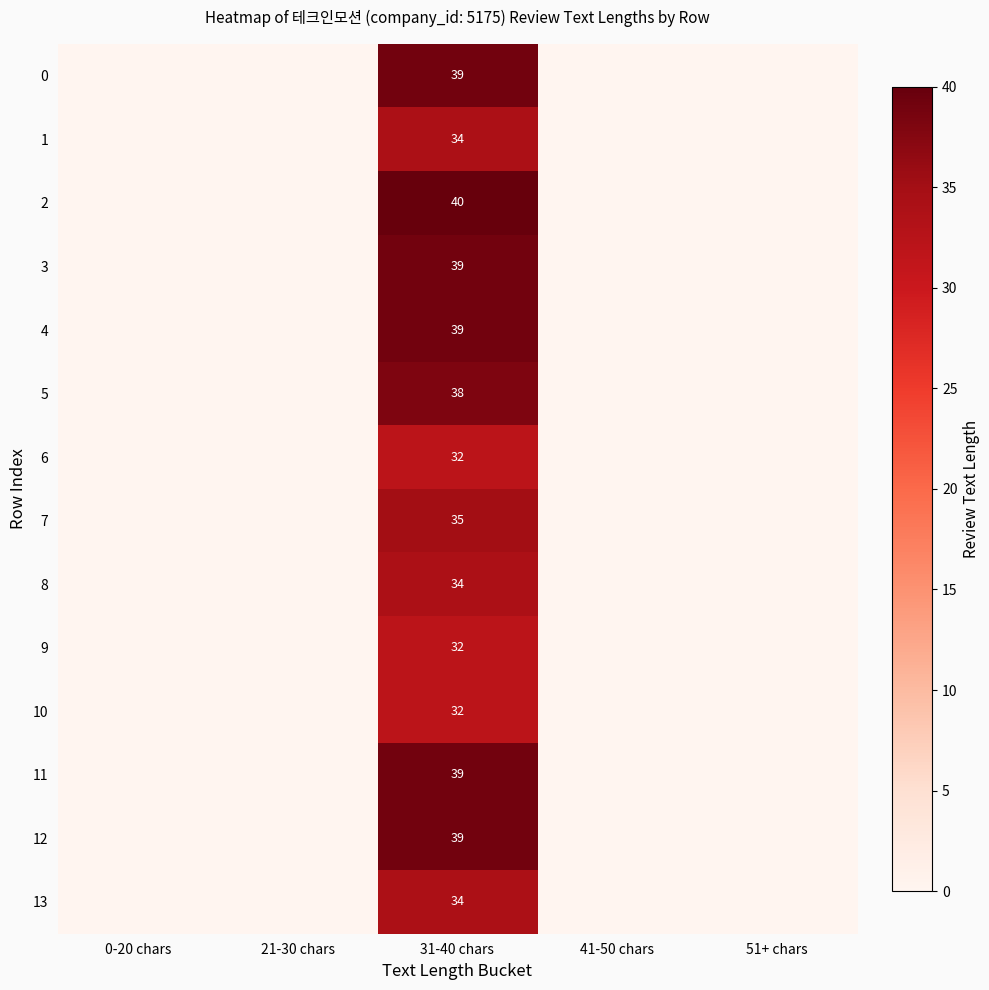

What is the total value across all series at 31-40 chars?

506